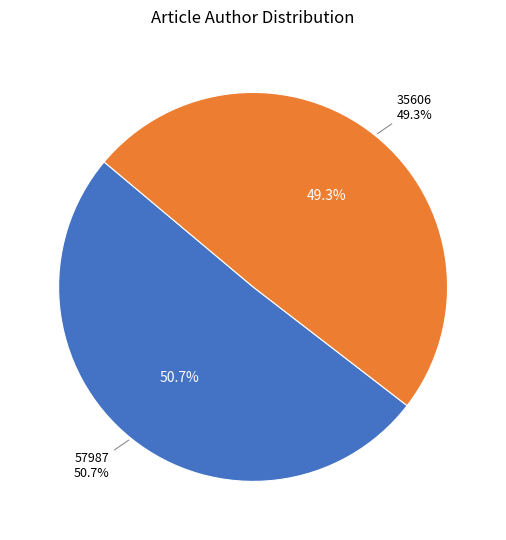

How many slices are in this pie chart?

2